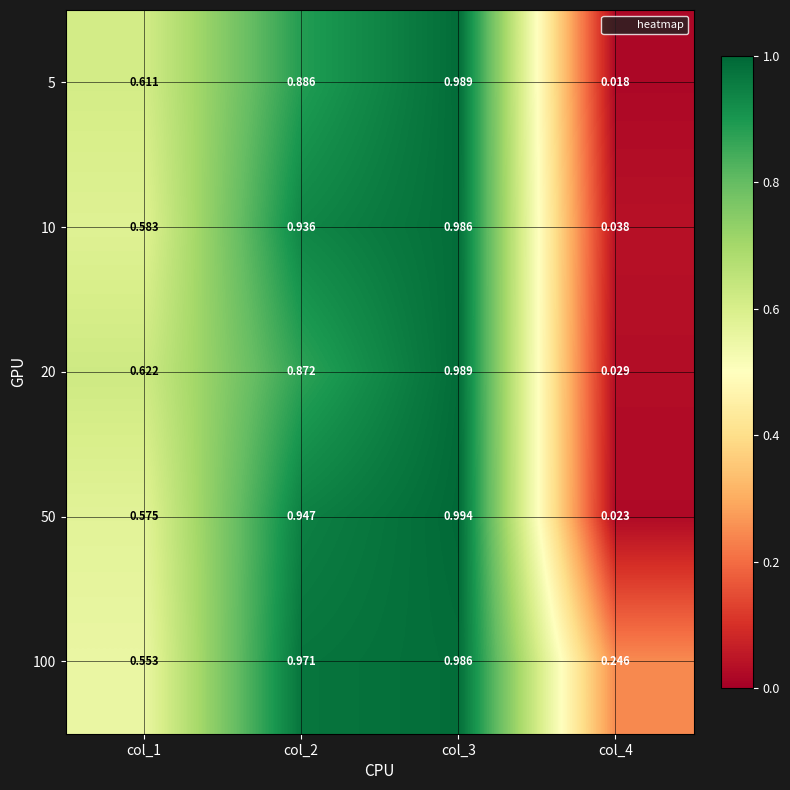

Is the value of 50 at col_1 greater than the value of 100 at col_1?

Yes